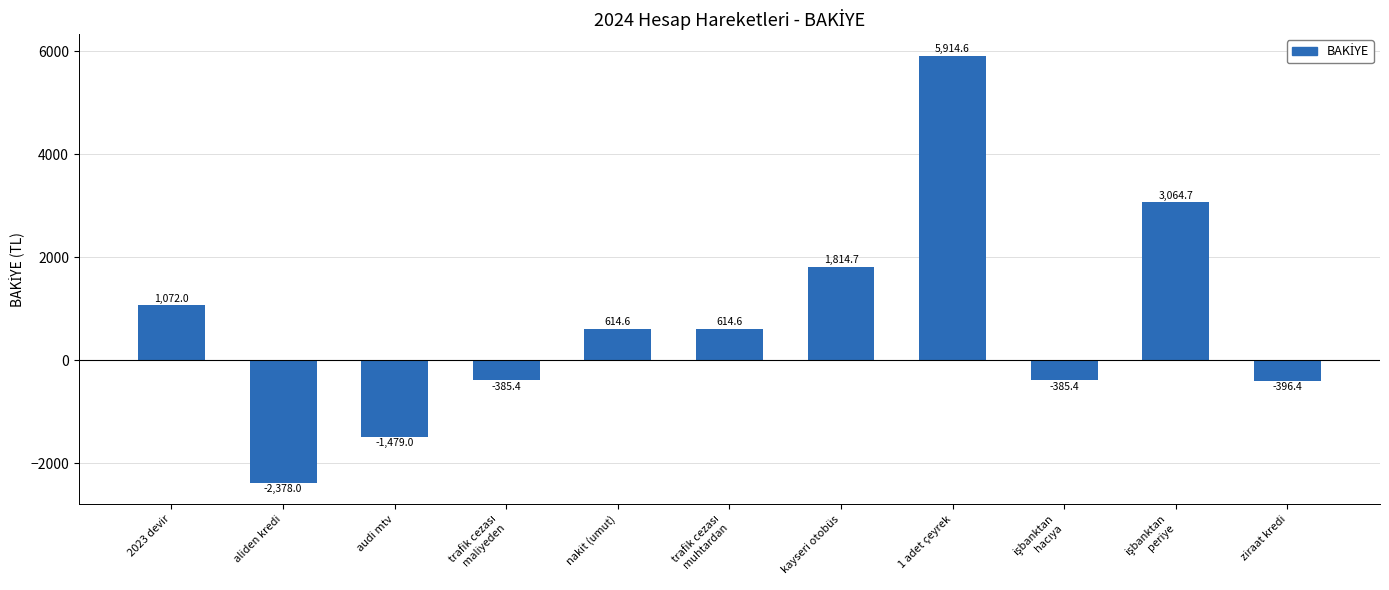

How many bars are there in total?

11